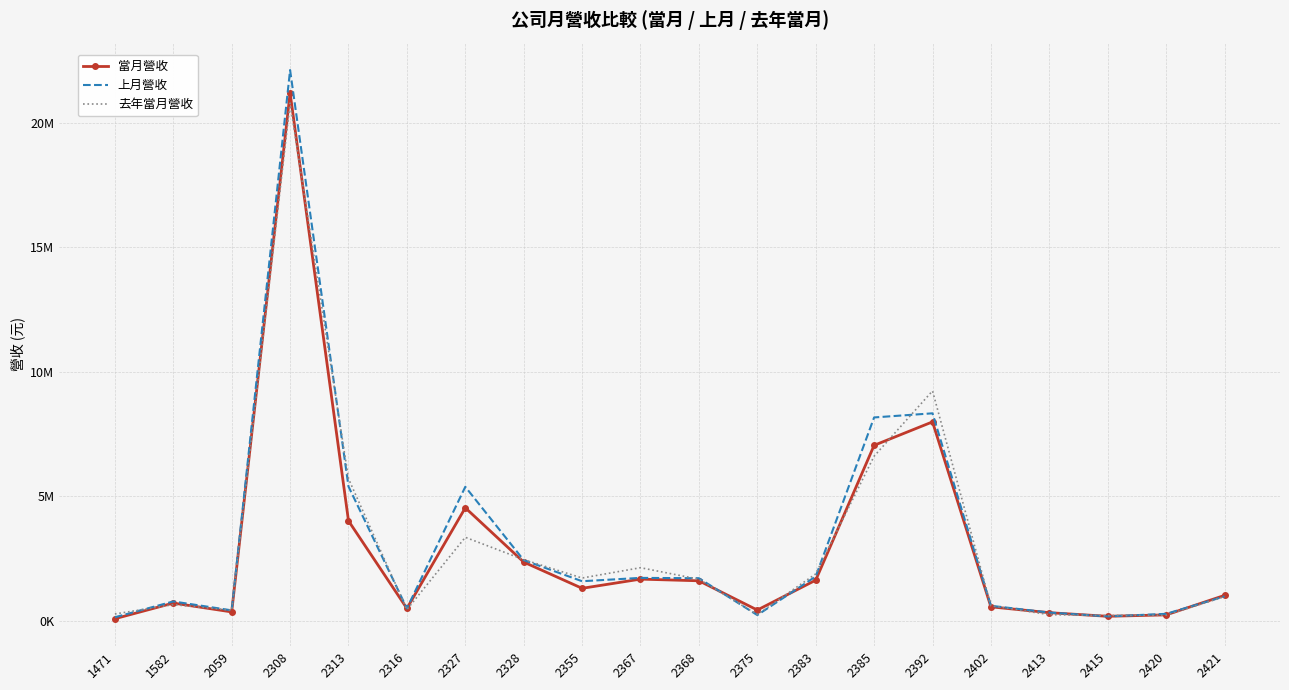

At which category does 當月營收 reach its first local valley?

2059